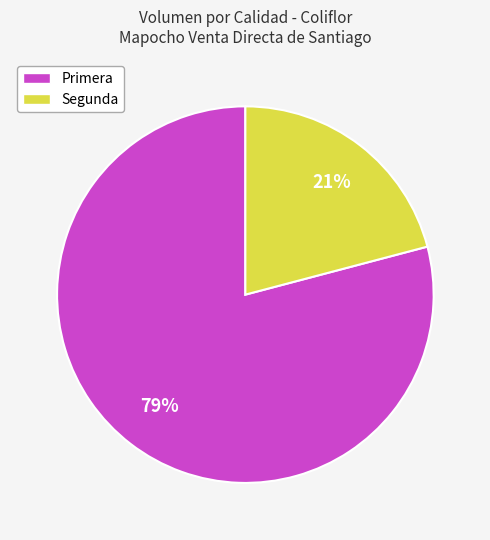

Which slice is the smallest?

Segunda